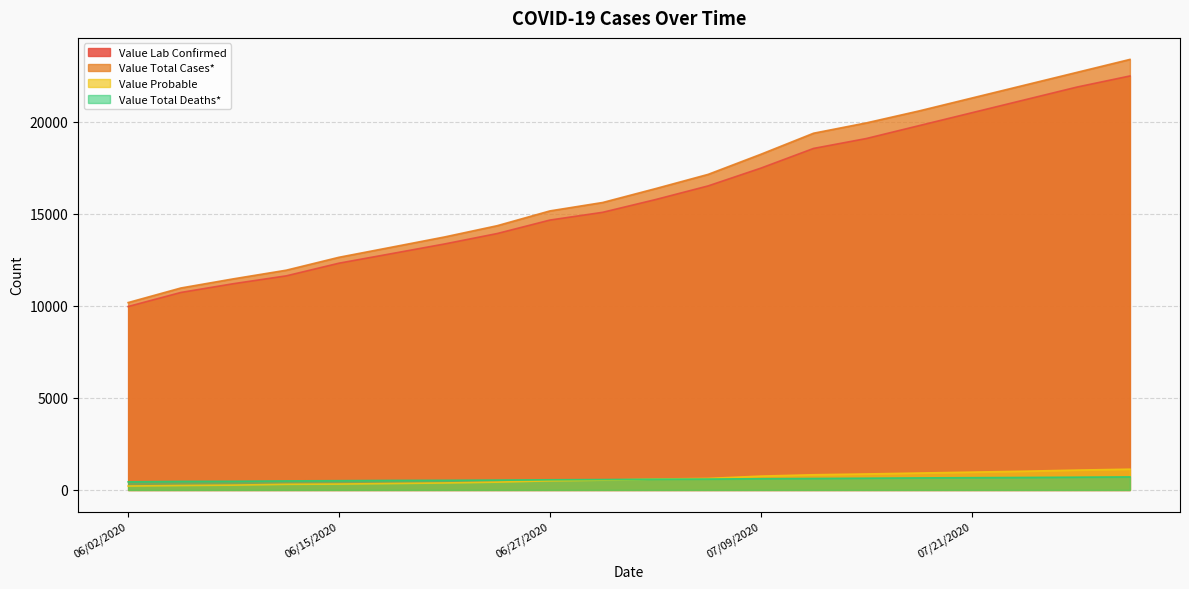

True or false: Value Total Cases* and Value Total Deaths* intersect in this chart.

False